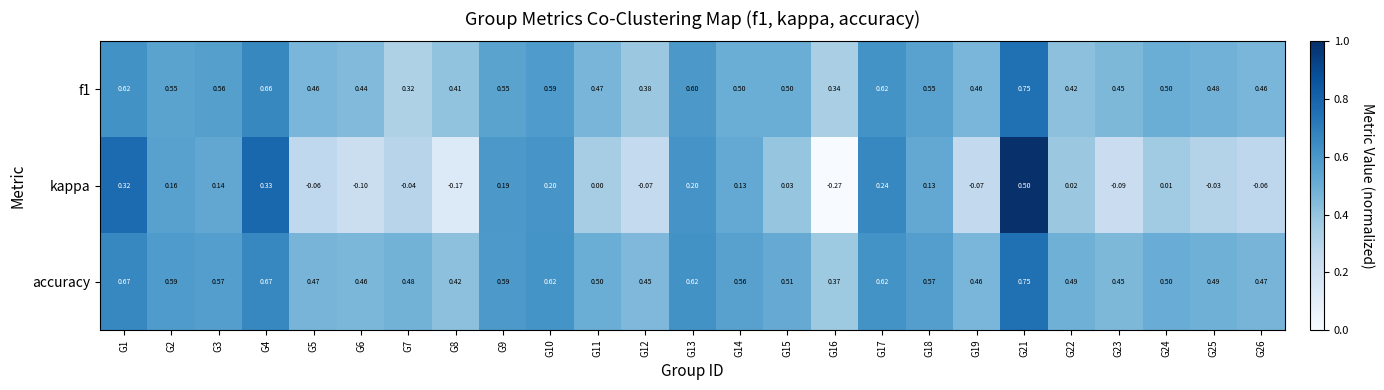

Between G15 and G19, which series saw the biggest shift?

kappa